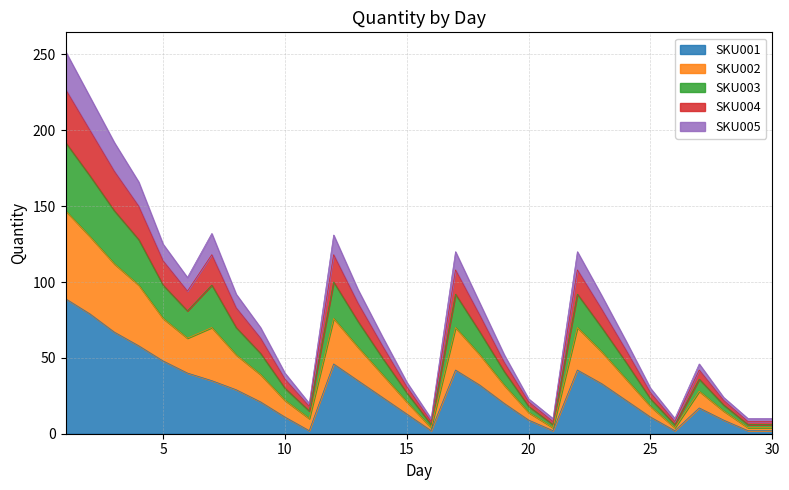

How many interior local peaks does the SKU005 series have?

5